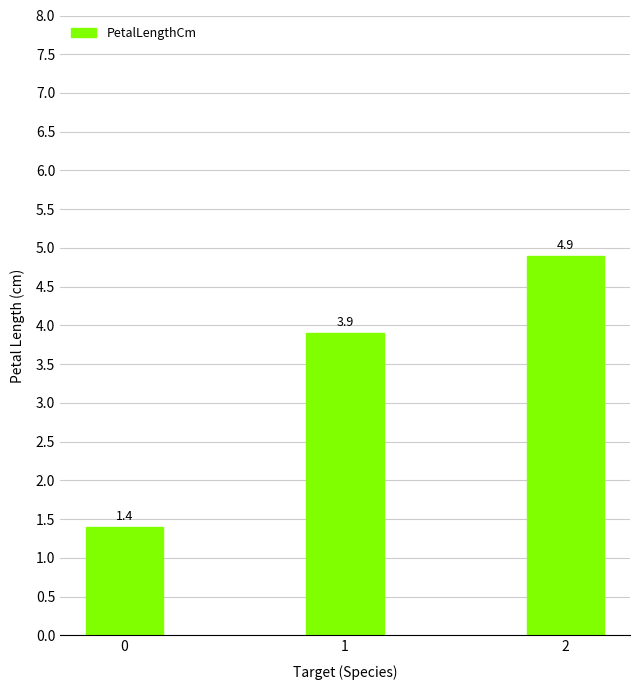

How many bars are there in total?

3